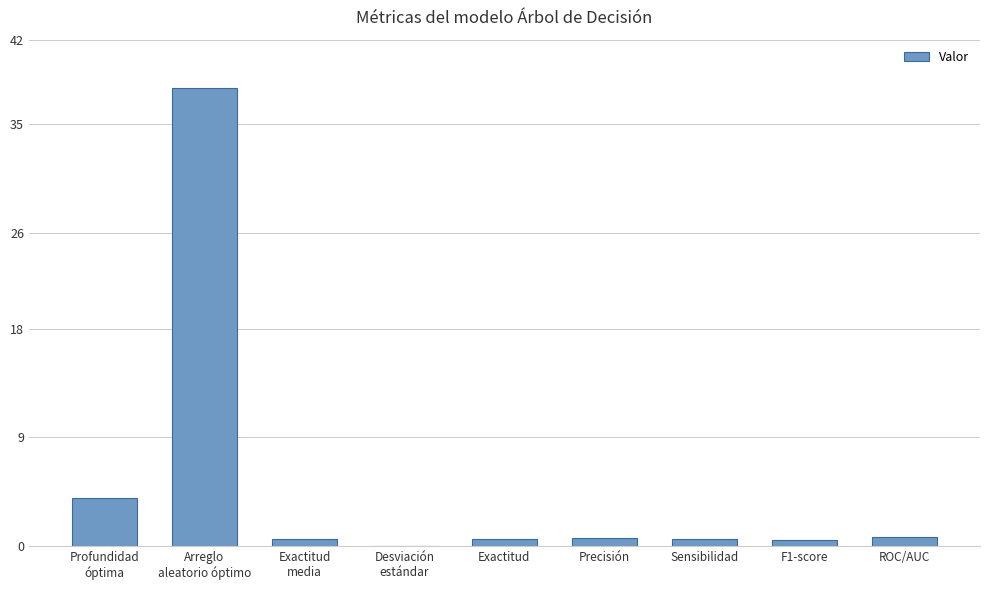

What is the sum of the values at Profundidad
óptima and Exactitud
media?

4.6